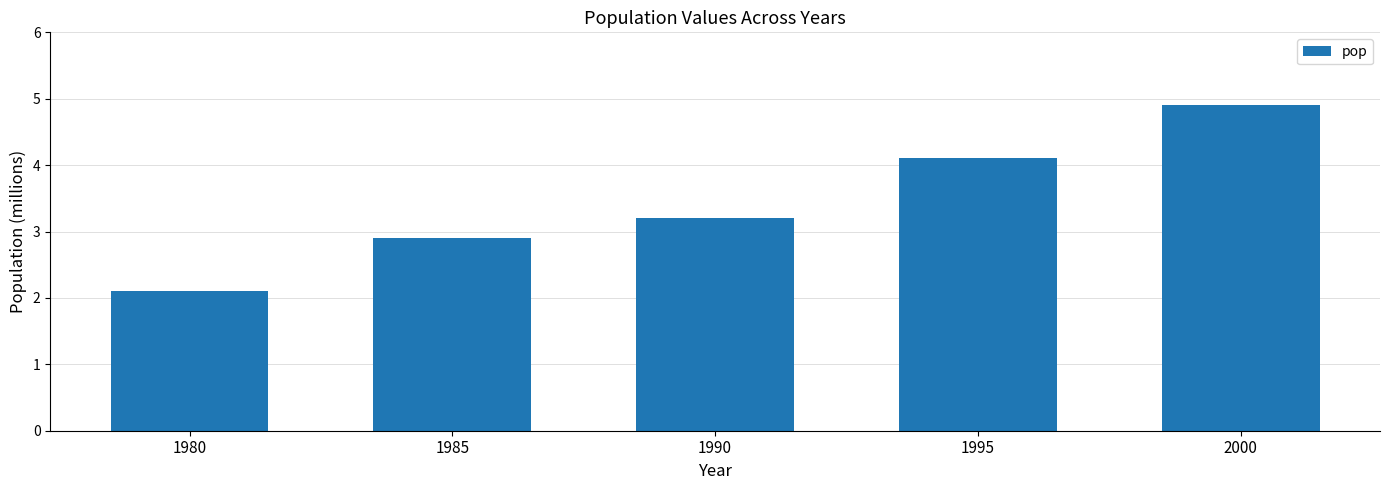

Rank the categories by value from highest to lowest.

2000, 1995, 1990, 1985, 1980